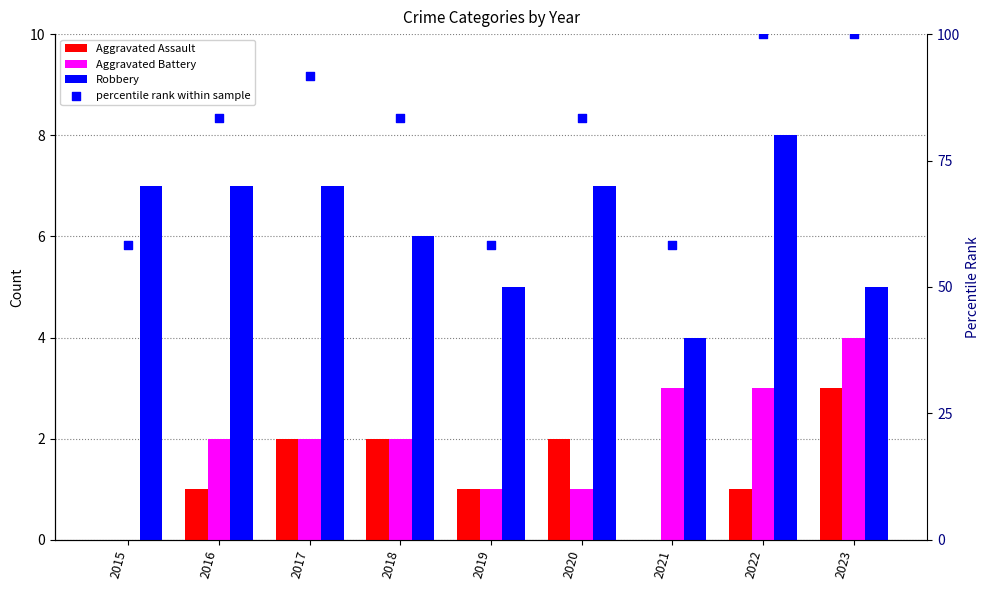

Which series contains the highest Y value?

percentile rank within sample